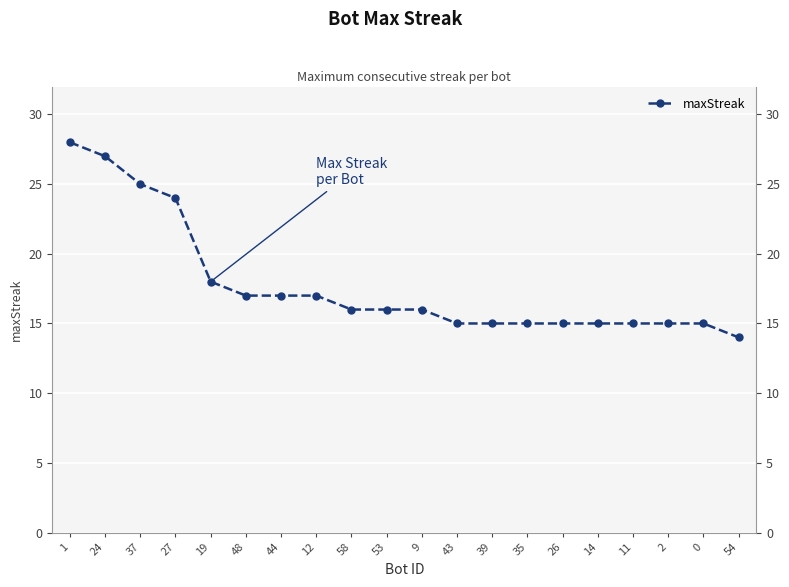

What is the smallest value displayed?

14